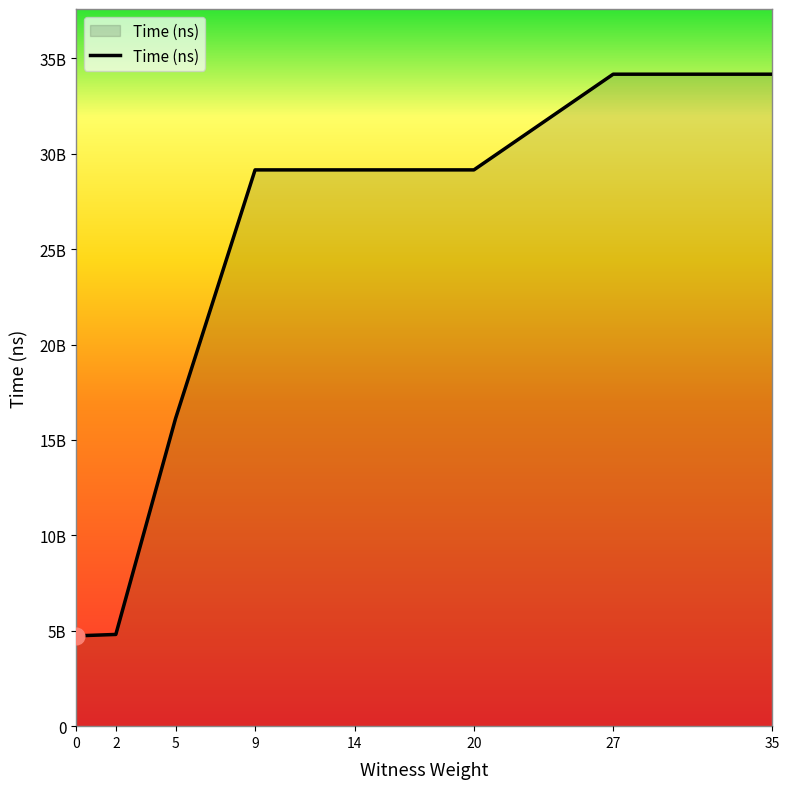

What is the approximate value at 27?

34165678600